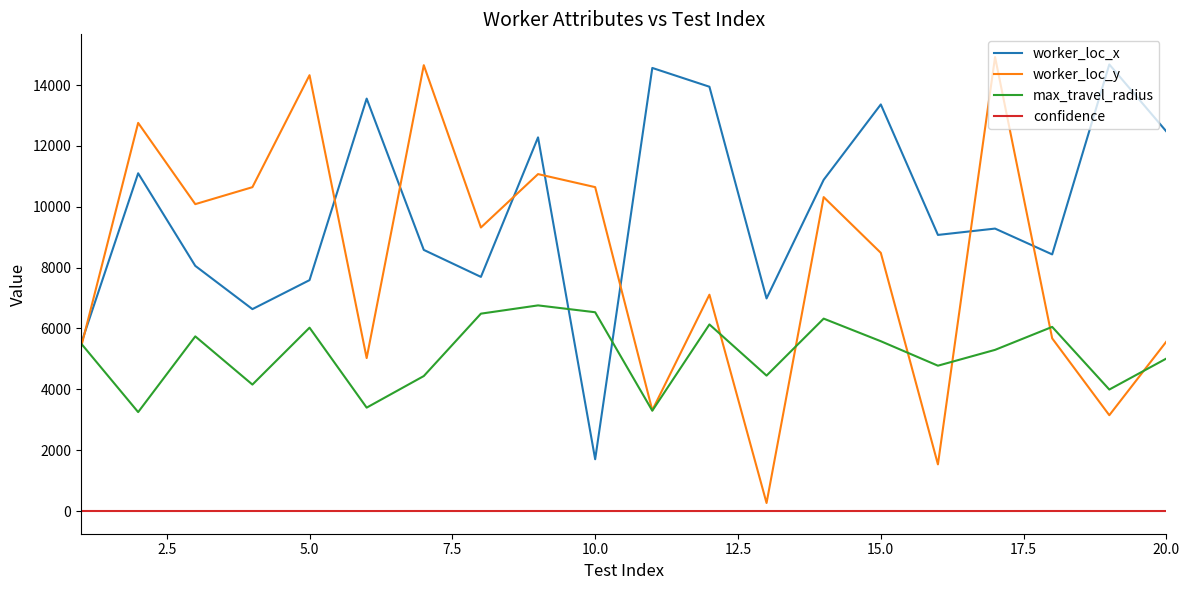

Does the chart have visible grid lines?

No